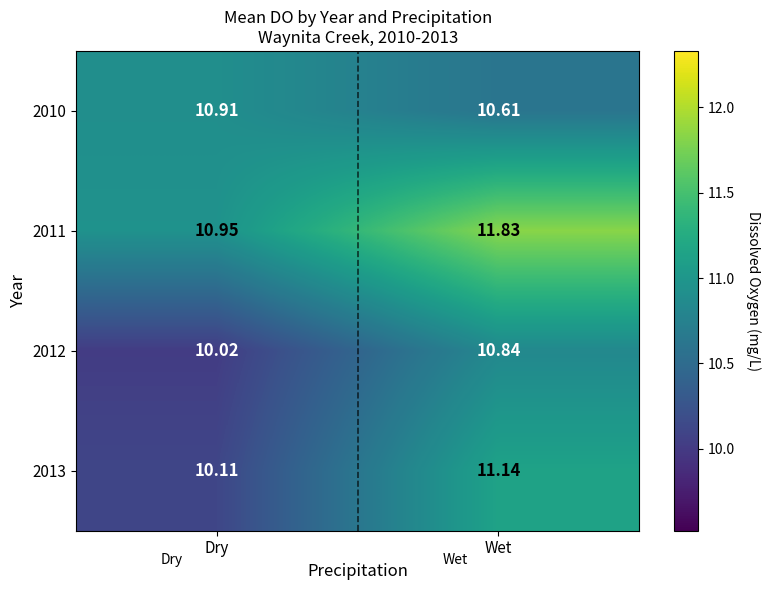

List the labels in order of 2013 value, largest first.

Wet, Dry